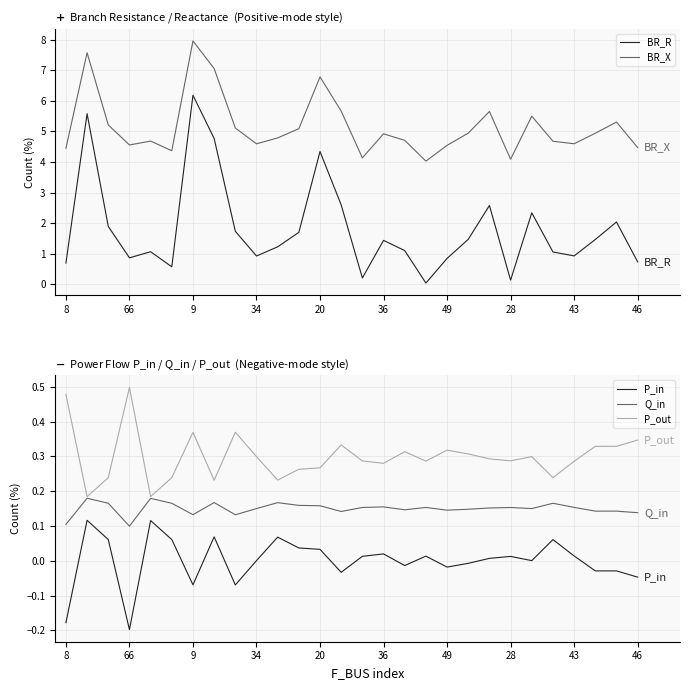

Does the chart have visible grid lines?

Yes